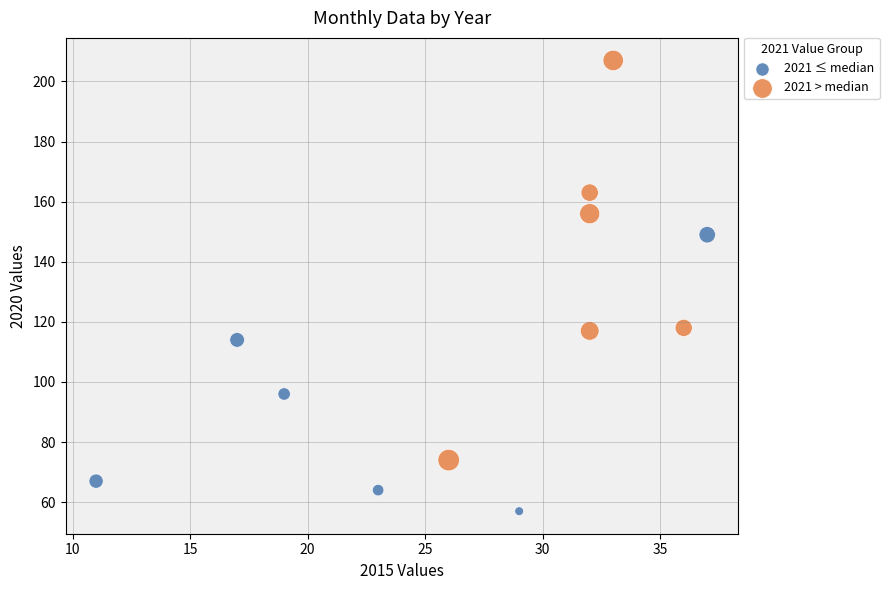

Which series contains the highest Y value?

2021 > median